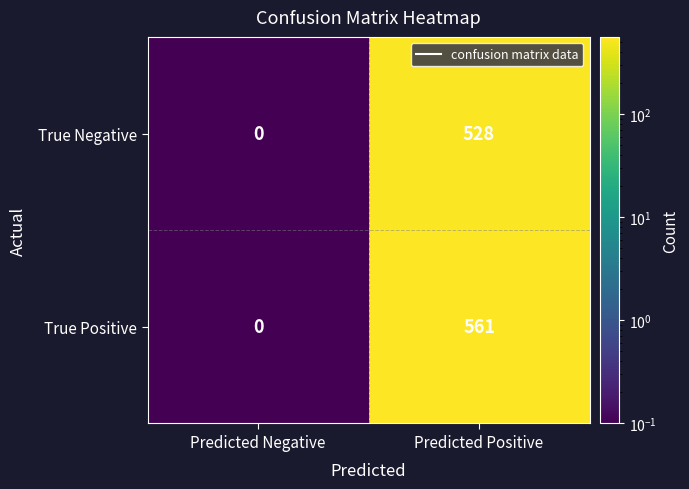

Reading left to right, what are all the values shown in this chart?

True Negative: 0	528
True Positive: 0	561